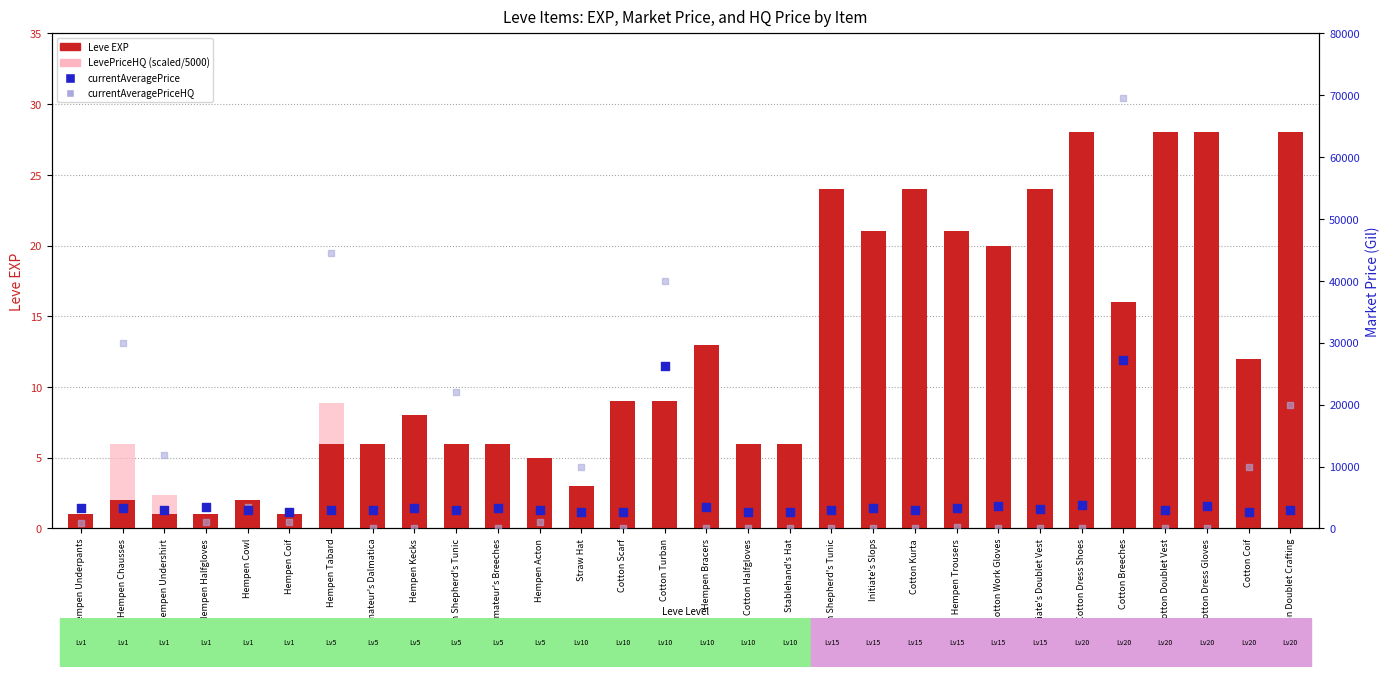

At how many categories does at least one series exceed 7382?

9